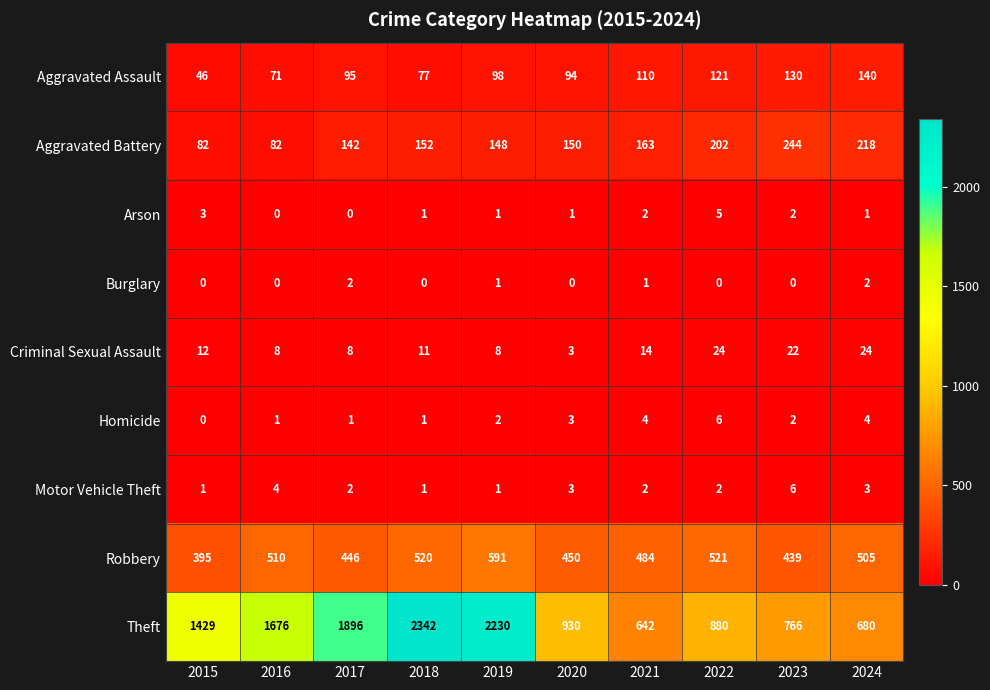

Where is Criminal Sexual Assault nearest to the value 13?

2015